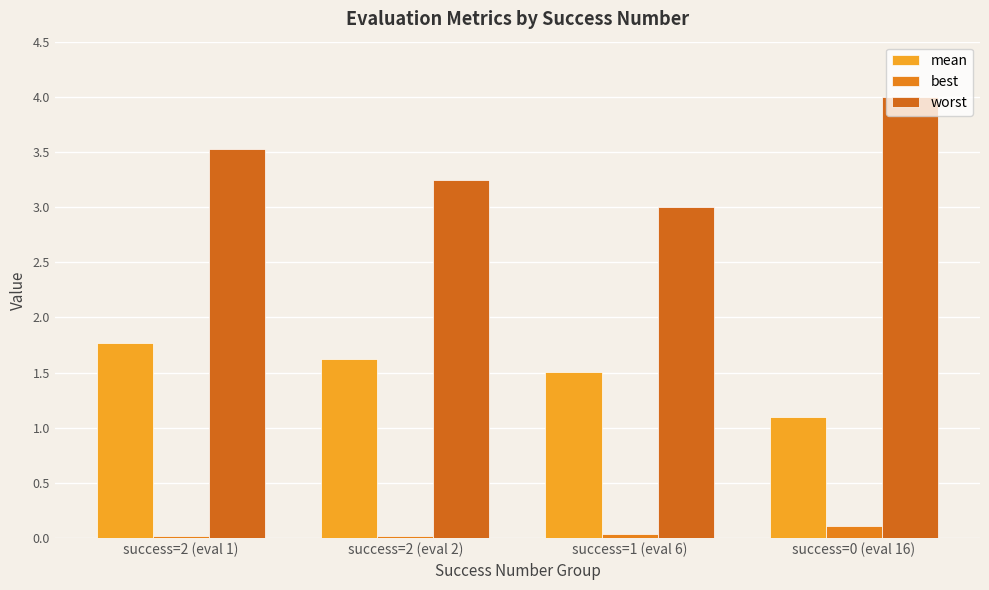

How many distinct data groups are displayed?

3